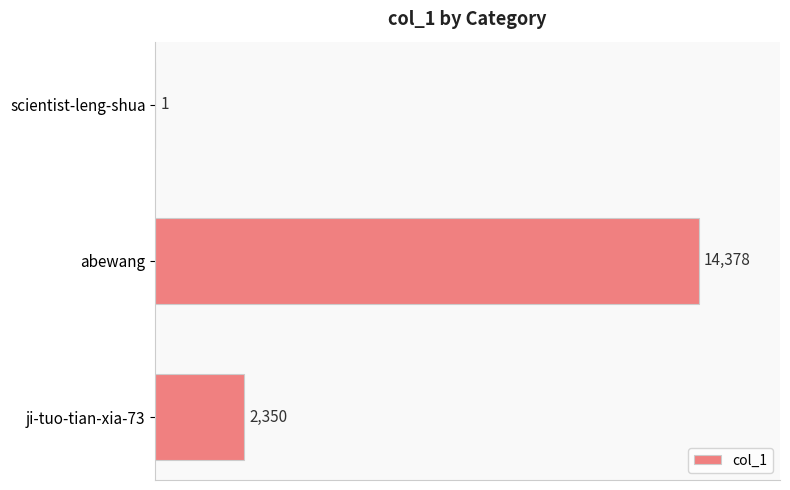

Is it true that the value at abewang is 14378?

True